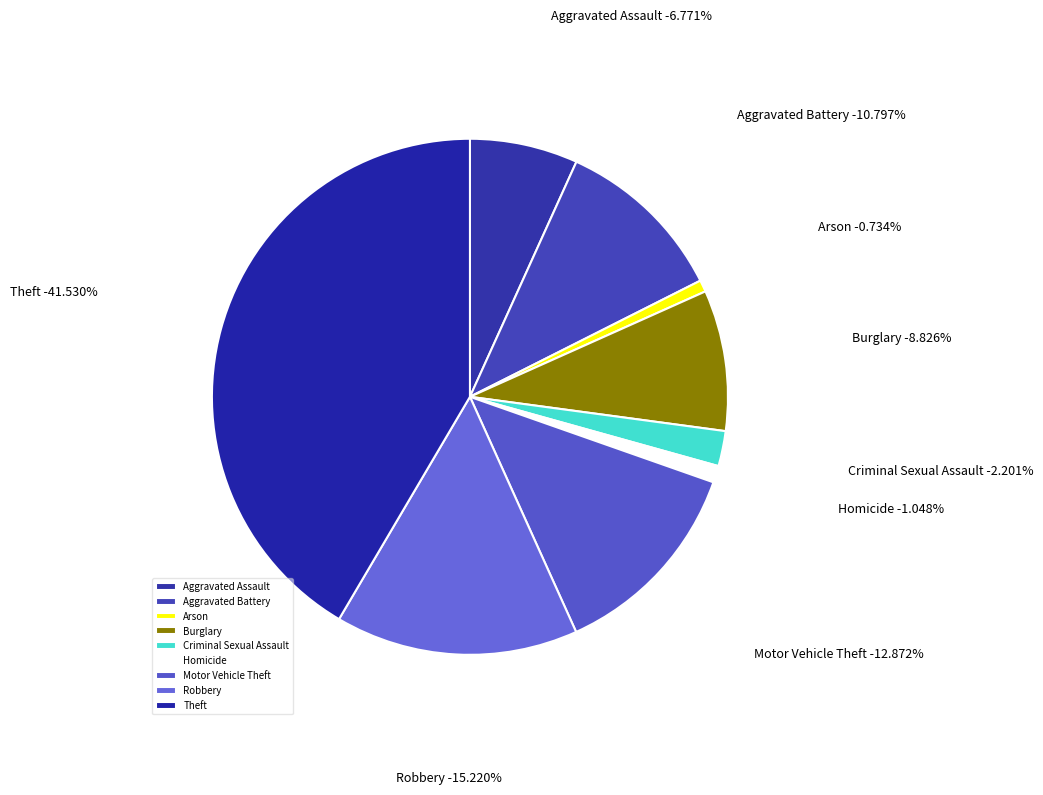

Which slice is the largest?

Theft